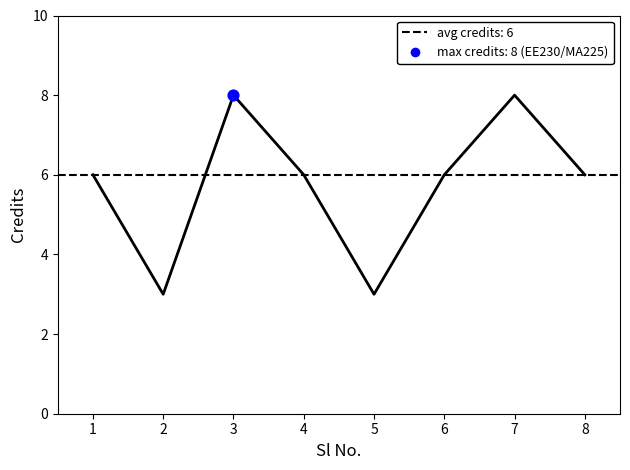

Approximately how many times larger is the value at 8 compared to 4?

1.0